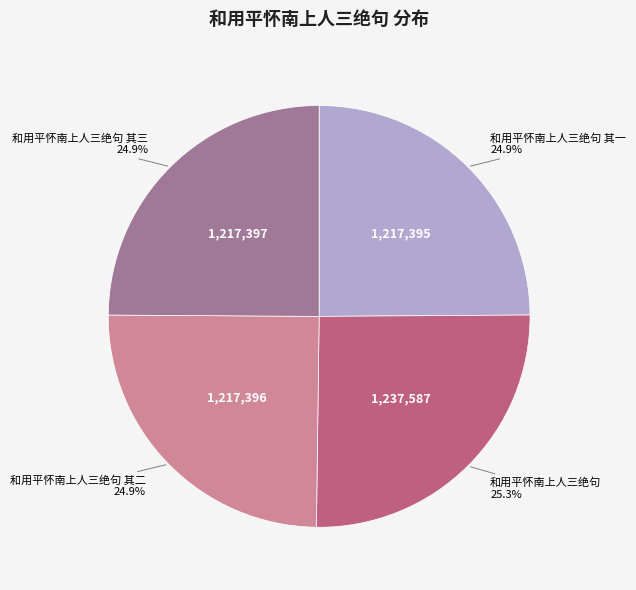

What is the ratio of the value at 和用平怀南上人三绝句 其二 to the value at 和用平怀南上人三绝句 其三?

1.0